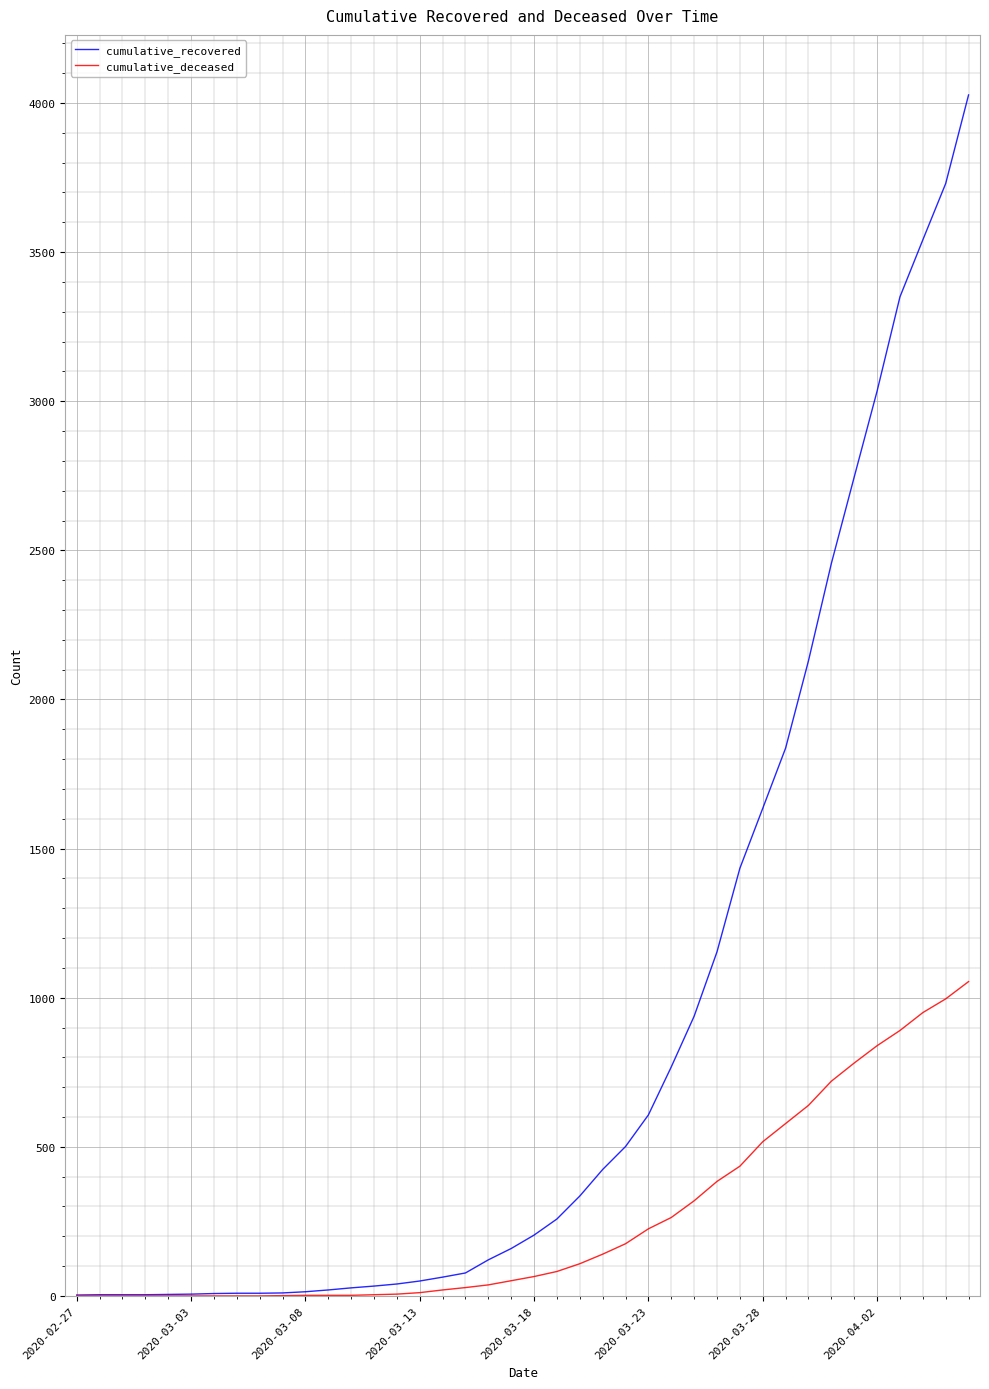

Rank the series by their average value, from lowest to highest.

cumulative_deceased, cumulative_recovered